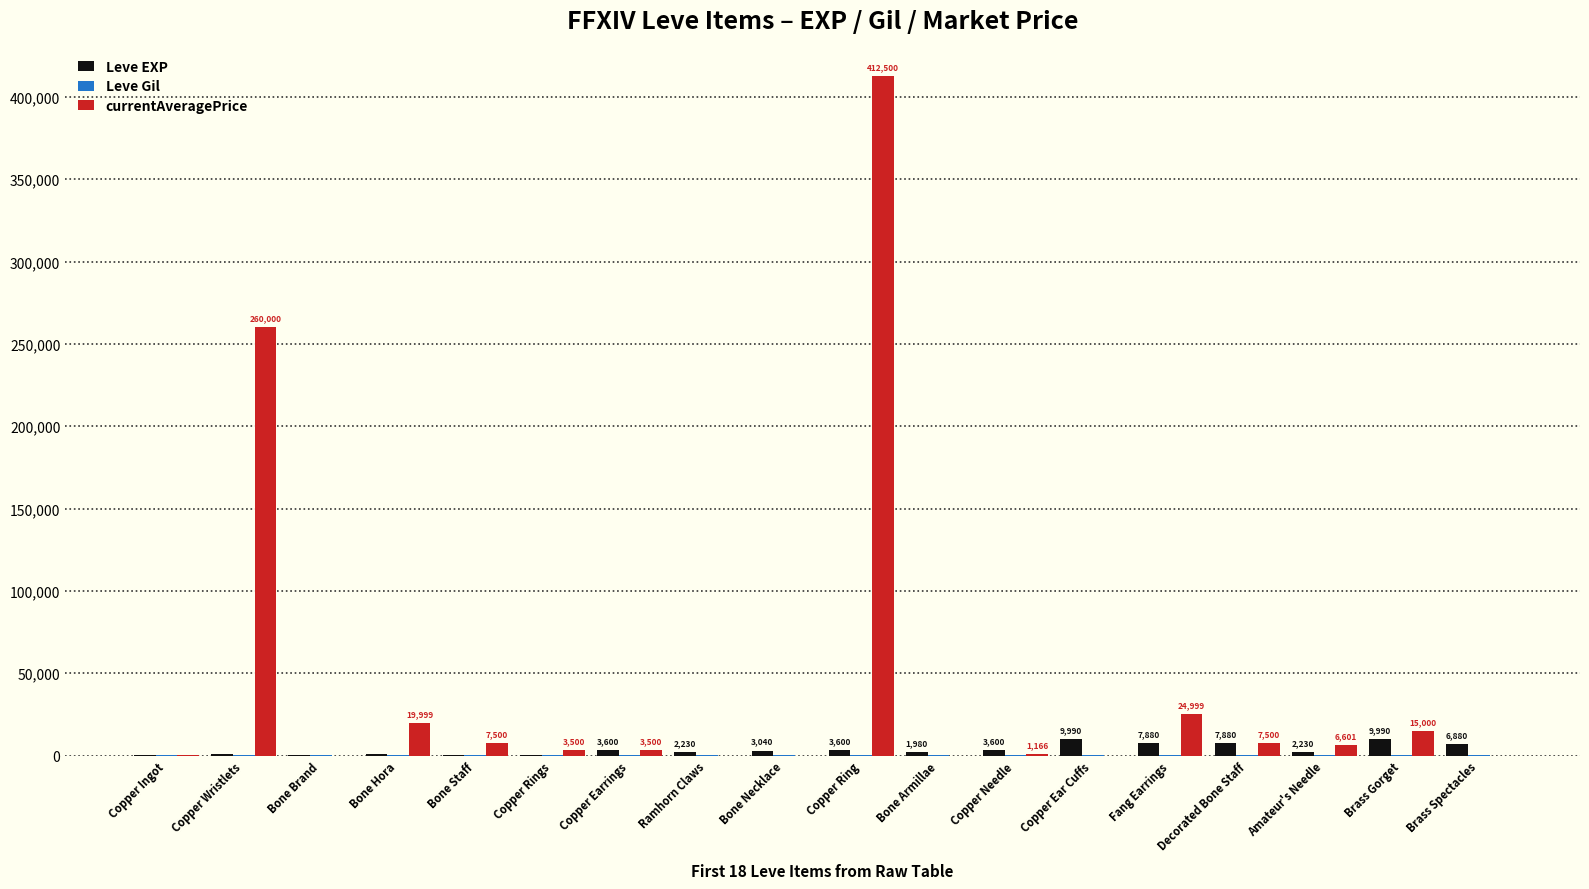

At which category does the chart reach its peak across all series?

Copper Ring